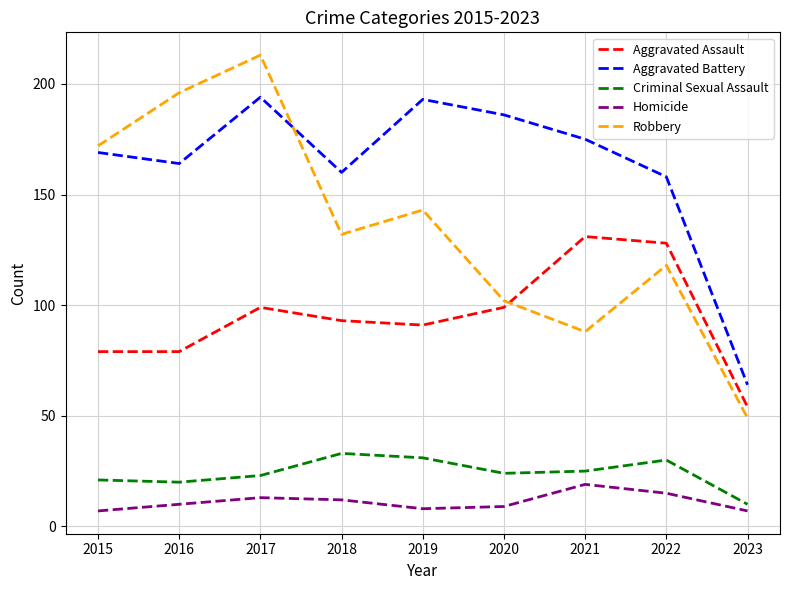

The Robbery series shows 74 at 2023. True or false?

False